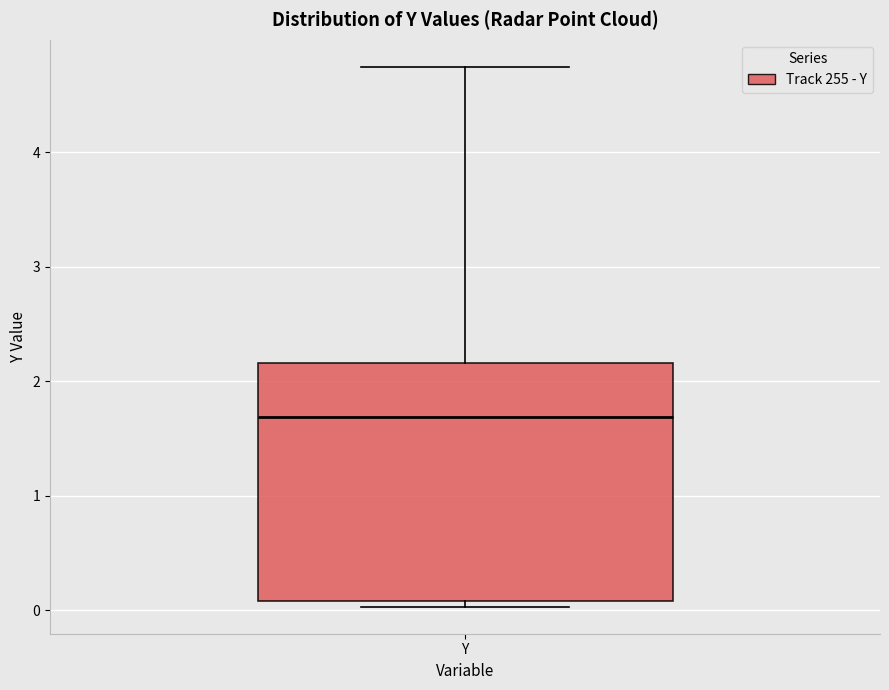

Where does the upper whisker of the box for Y end on the y-axis? The values are not printed on the chart, so give them approximately, as read against the axis.

4.7